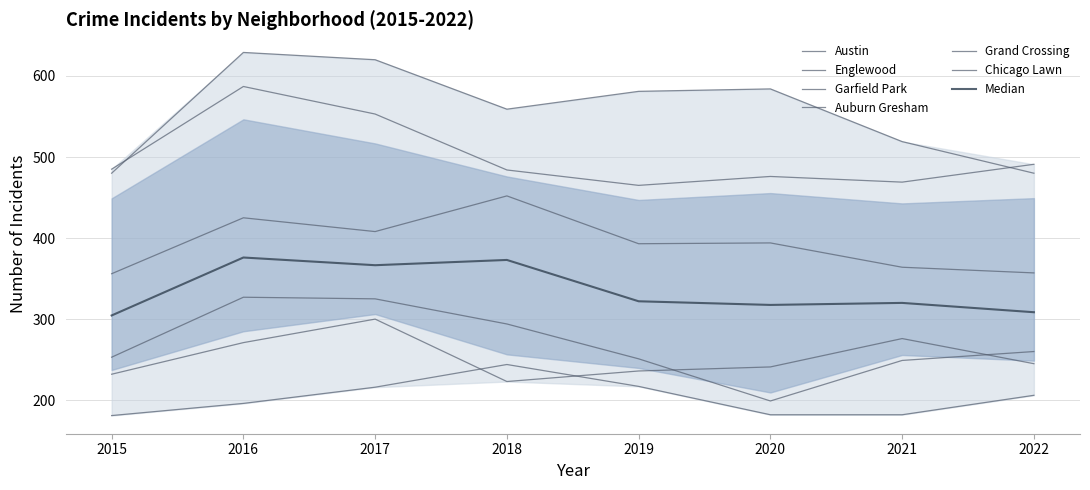

What is the difference between the maximum and minimum values in the Englewood series?

122